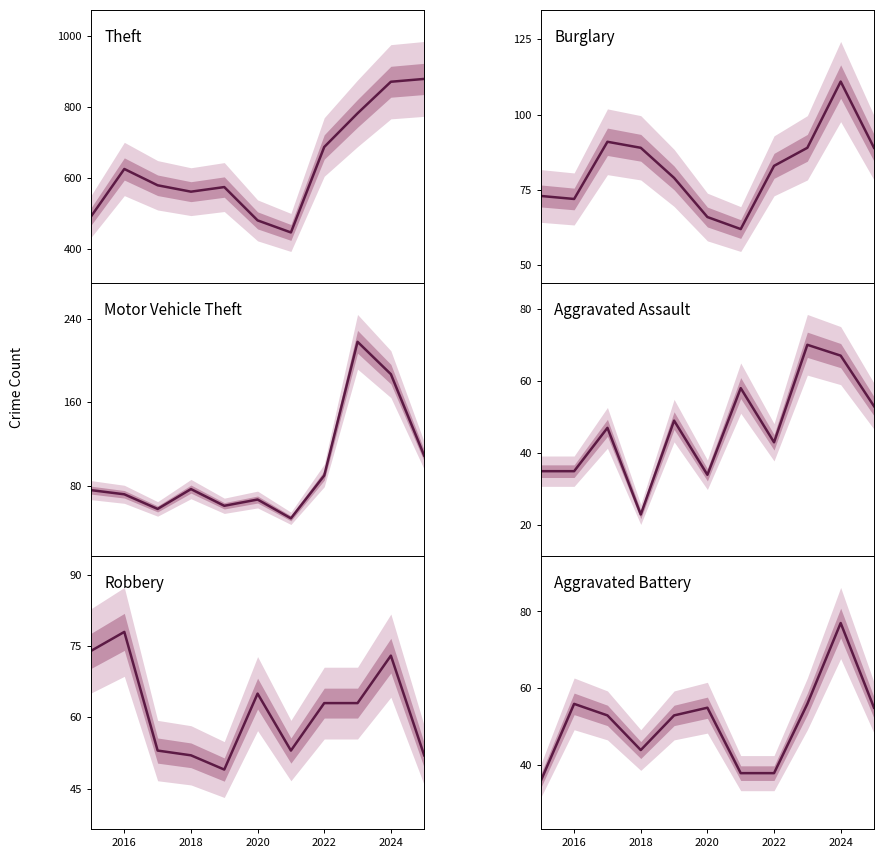

What is the value of the Aggravated Battery point at the 11th from the left?

55